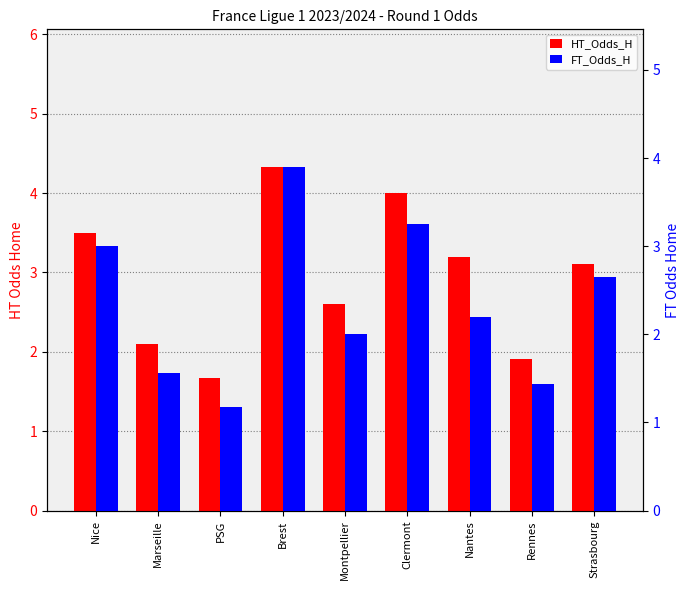

Which series has the largest total across all categories?

HT_Odds_H